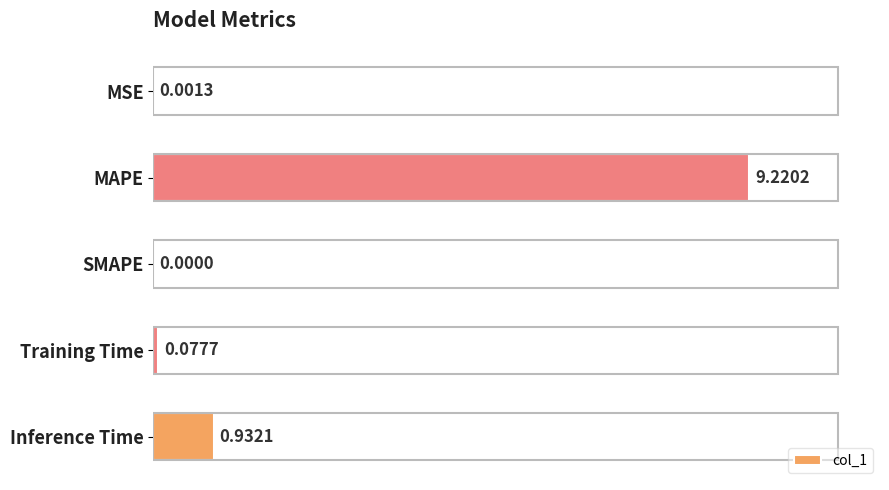

Where is the data nearest to the value 4?

Inference Time